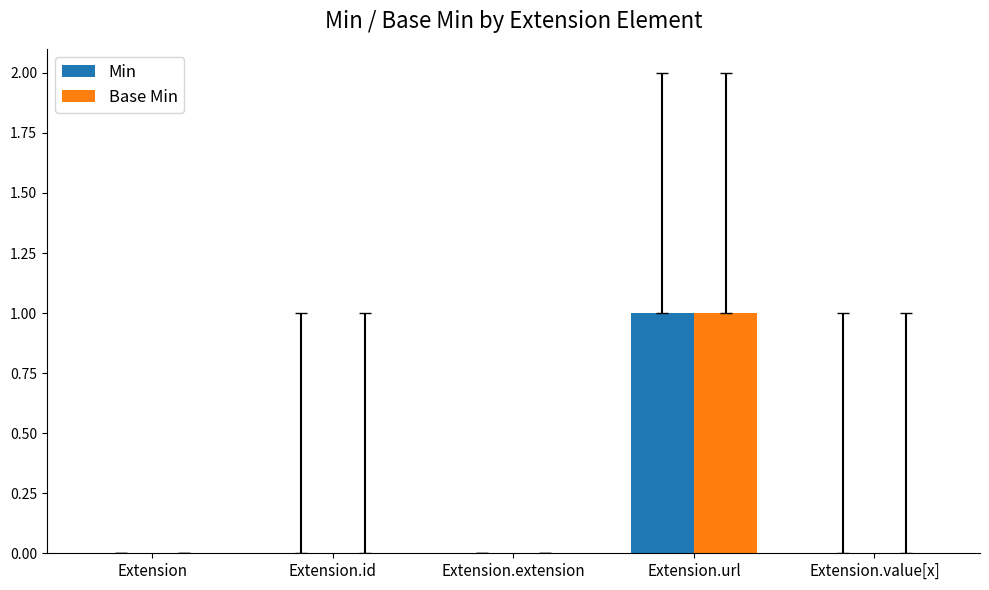

The Min series shows 0 at Extension.value[x]. True or false?

True